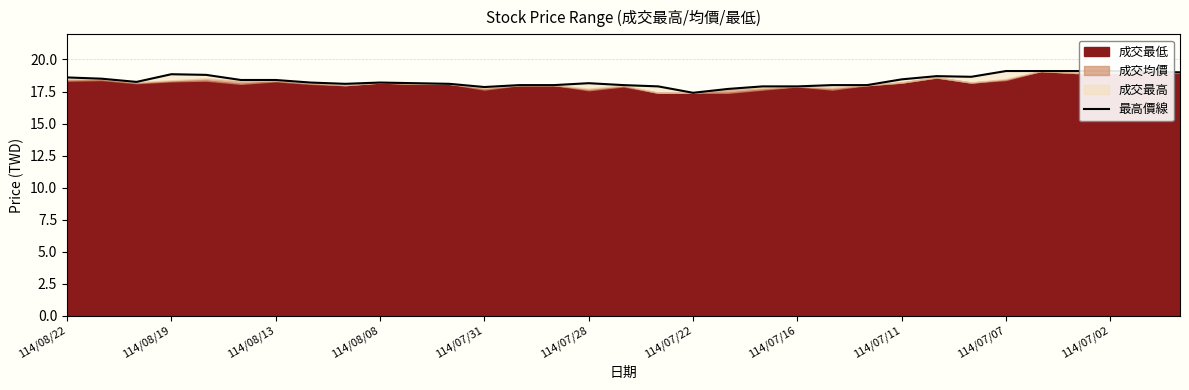

Reading left to right, transcribe all the data shown in this chart.

18.6	18.5	18.2	18.9	18.8	18.4	18.4	18.2	18.1	18.2	18.1	18.1	17.9	18.0	18.0	18.1	18.0	17.9	17.4	17.7	17.9	17.9	18.0	18.0	18.4	18.7	18.6	19.1	19.1	19.1	19.1	19.1	19.0